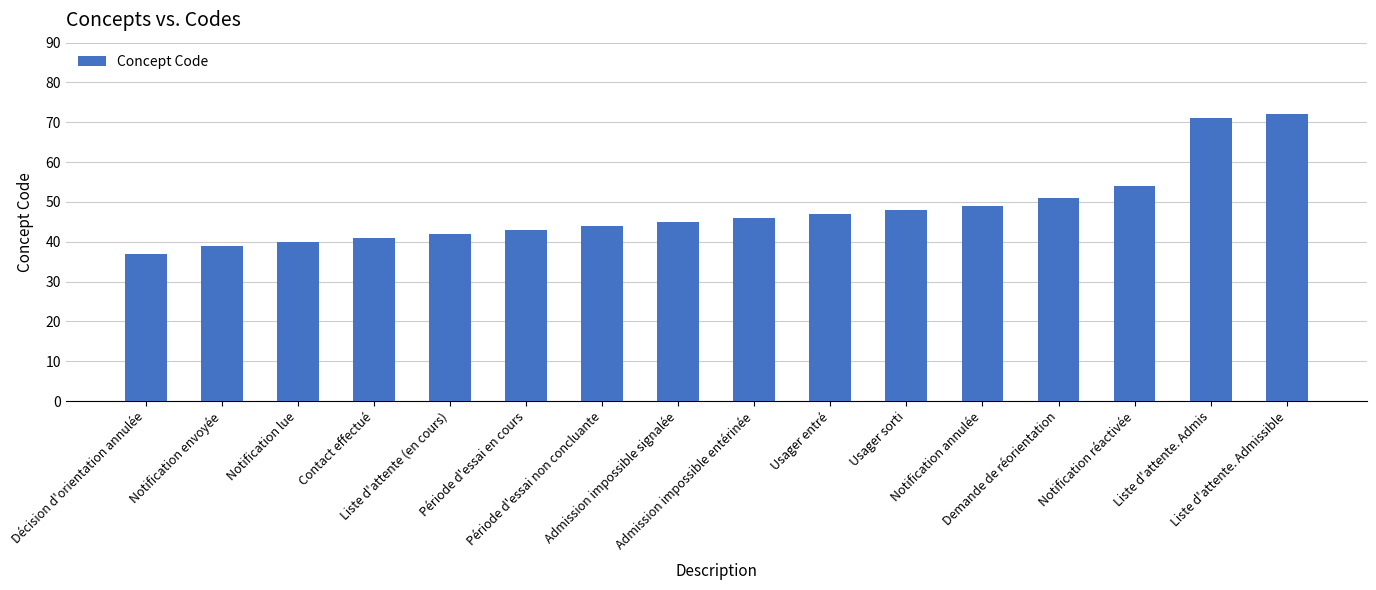

Which label corresponds to the largest value in the chart?

Liste d'attente. Admissible